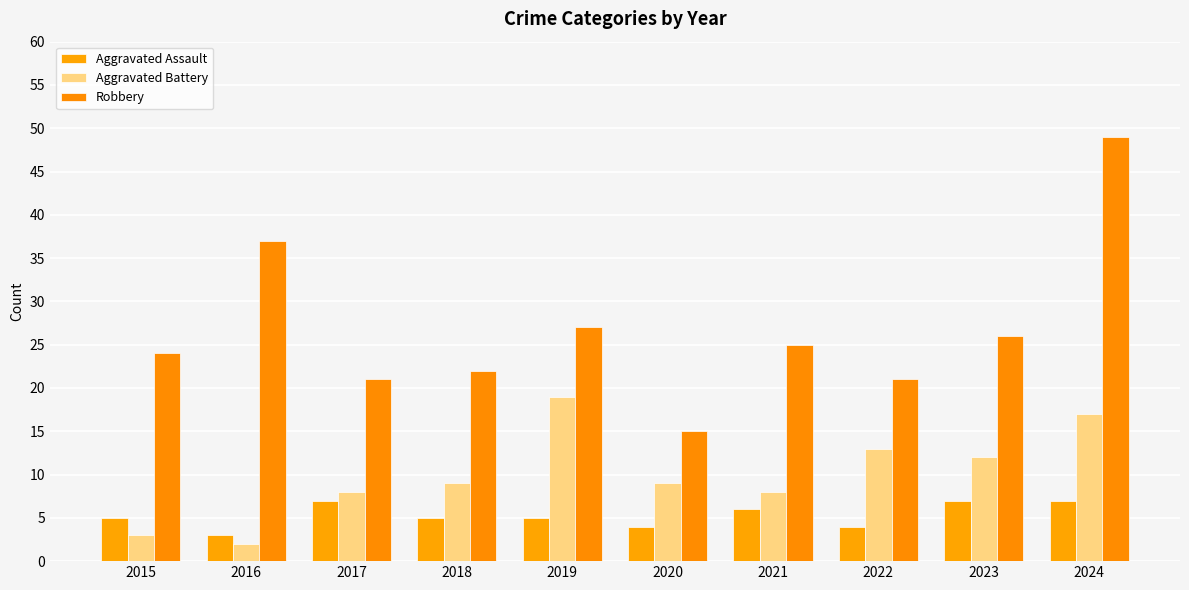

How many data points does each series have?

10